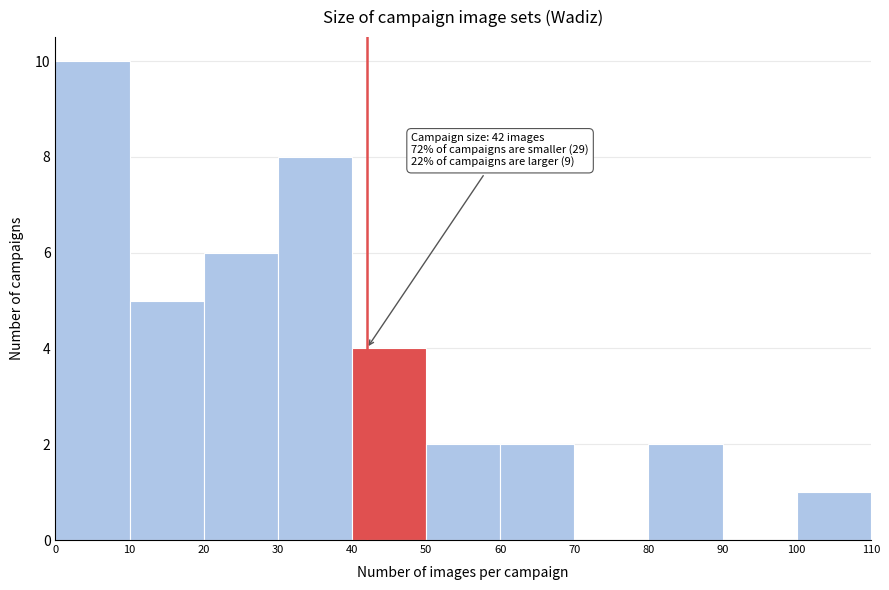

Over which range of the x-axis is the bar tallest?

0 to 10